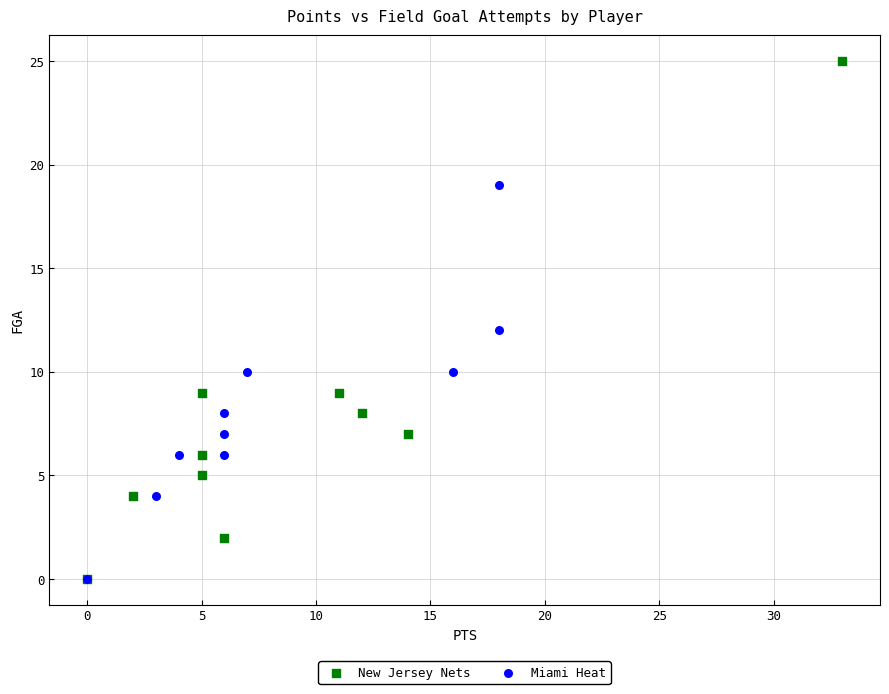

Which series has the widest spread of Y values?

New Jersey Nets